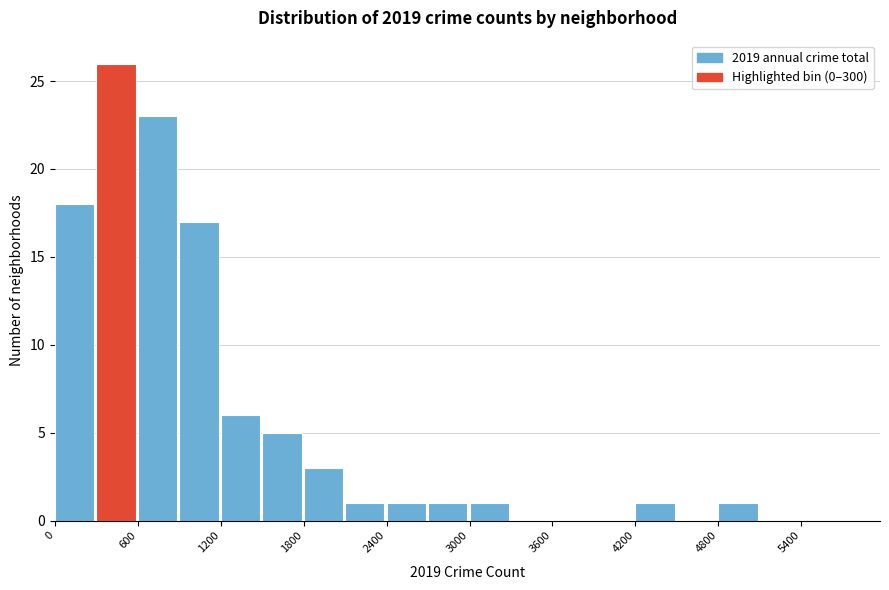

Read against the x-axis, roughly where is the centre of the tallest bar?

400